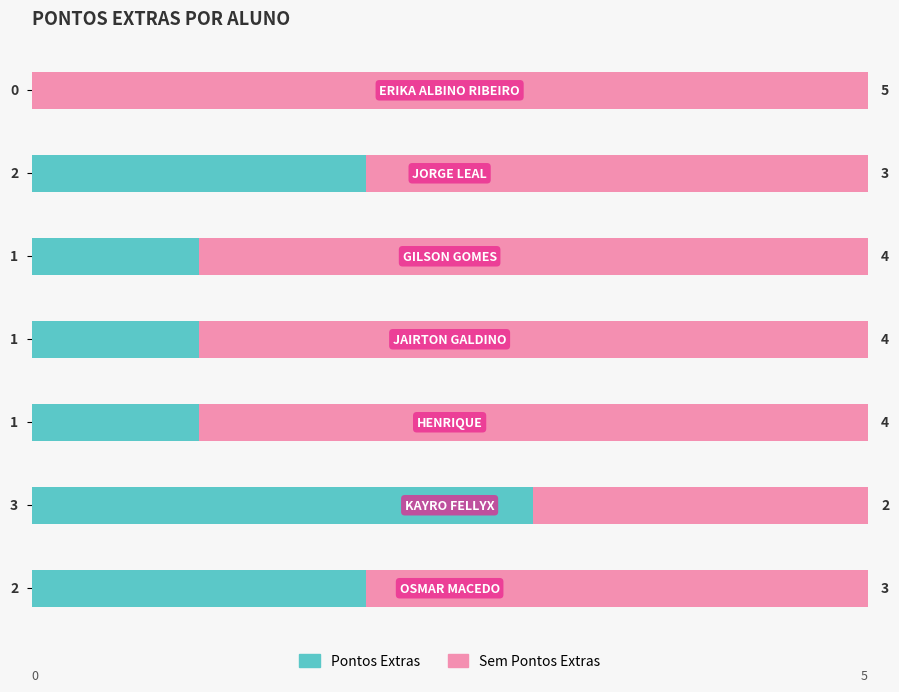

How many categories are shown in the chart?

7